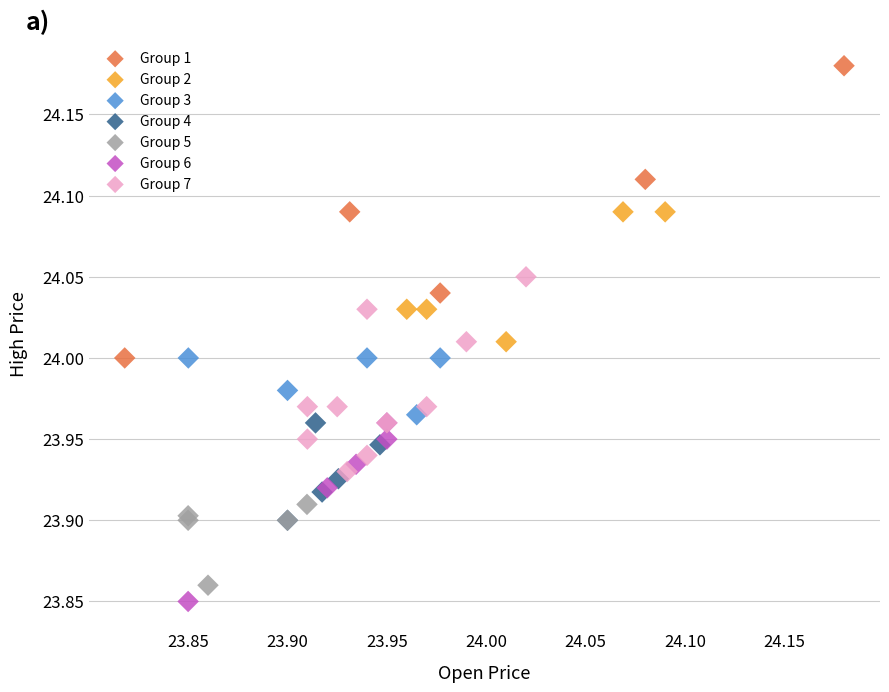

Which series has the widest spread of Y values?

Group 1